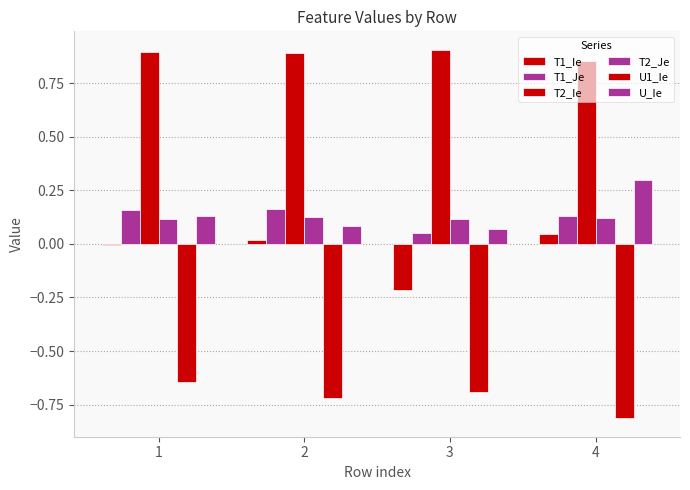

Reading left to right, transcribe all the data shown in this chart.

T1_Ie: 1=-0.0	2=0.0	3=-0.2	4=0.0
T1_Je: 1=0.2	2=0.2	3=0.1	4=0.1
T2_Ie: 1=0.9	2=0.9	3=0.9	4=0.9
T2_Je: 1=0.1	2=0.1	3=0.1	4=0.1
U1_Ie: 1=-0.6	2=-0.7	3=-0.7	4=-0.8
U_Ie: 1=0.1	2=0.1	3=0.1	4=0.3